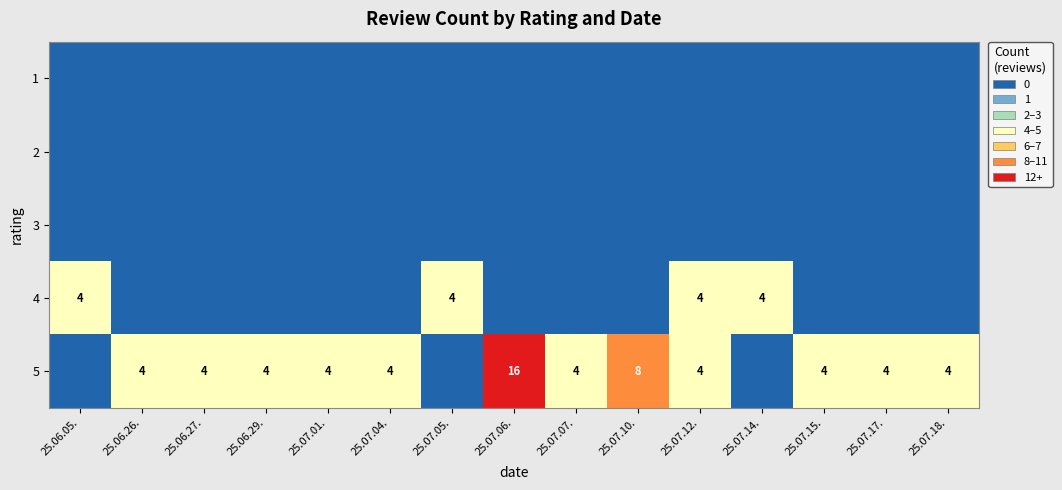

Between 25.07.10. and 25.07.17., which is larger?

25.07.10.